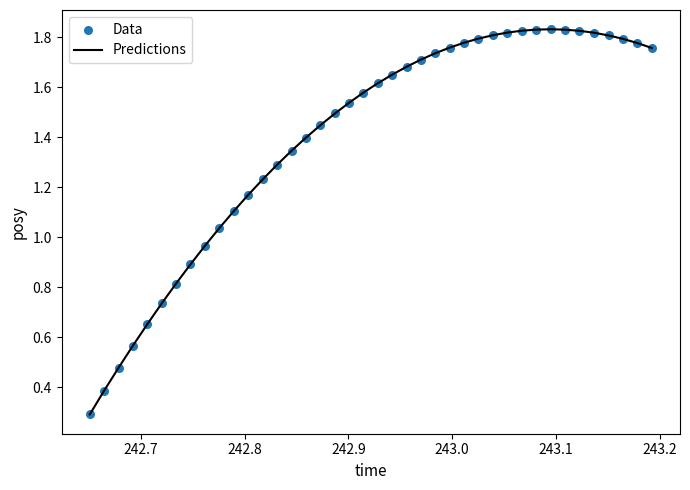

What is the smallest value displayed?

0.3